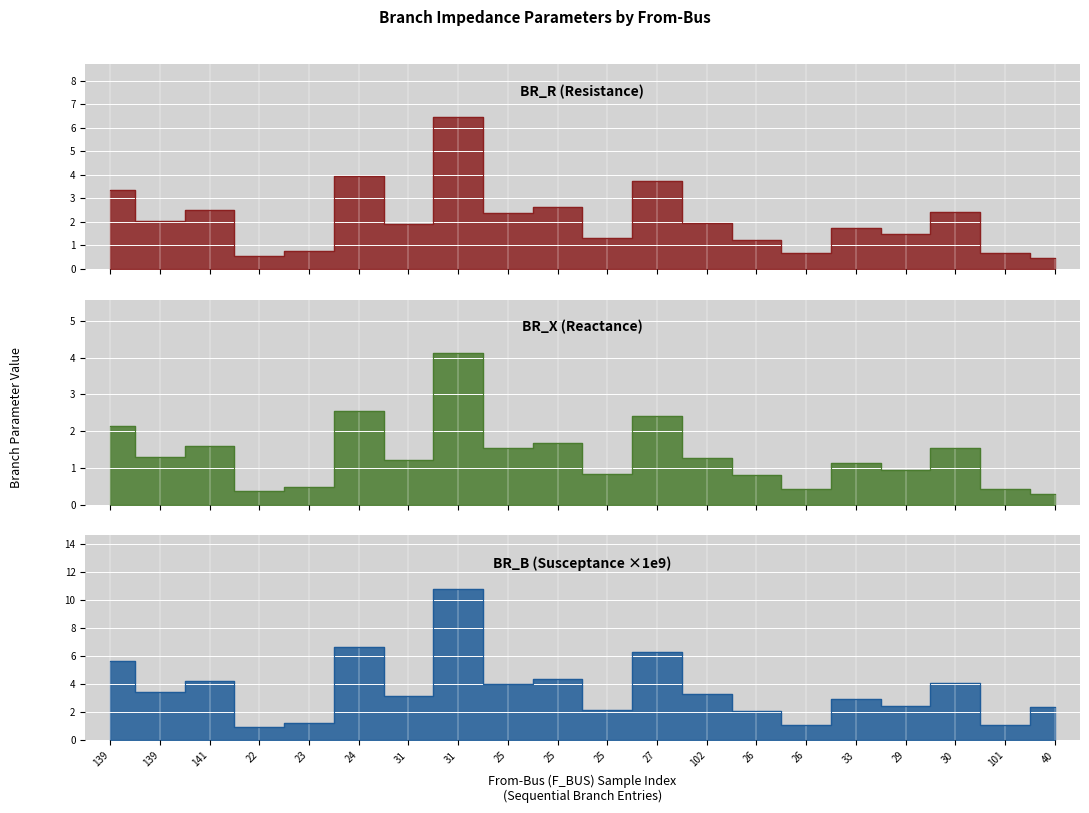

How many data points in BR_R are above 1?

15